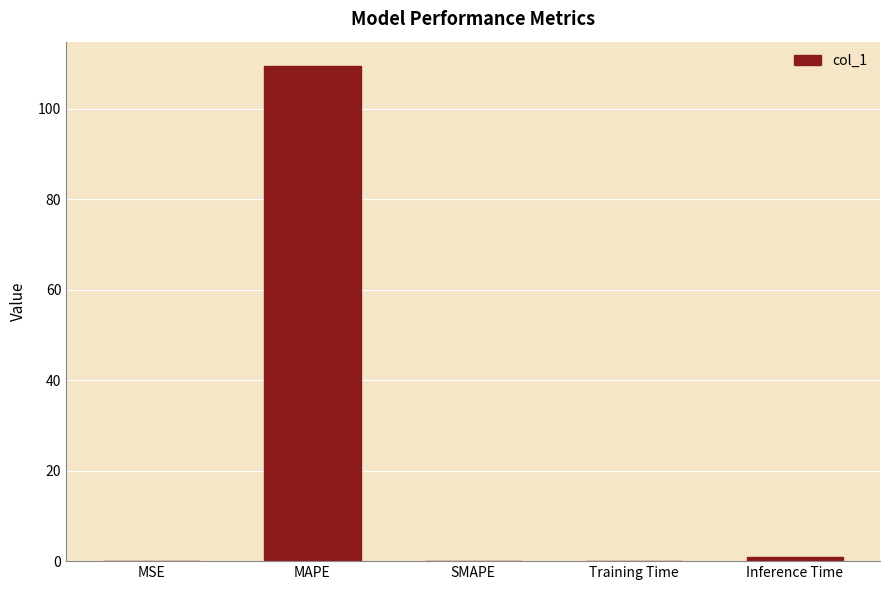

What is the sum of all values?

110.4